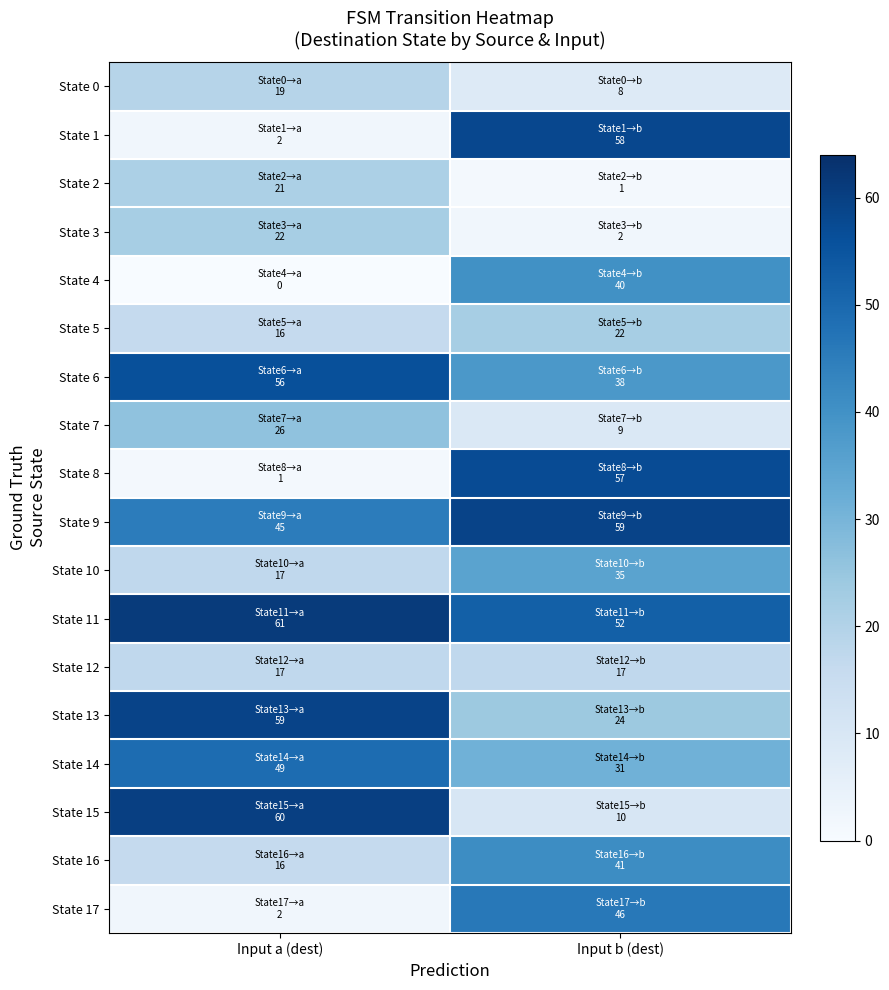

What is the total value across all series at Input b (dest)?

550